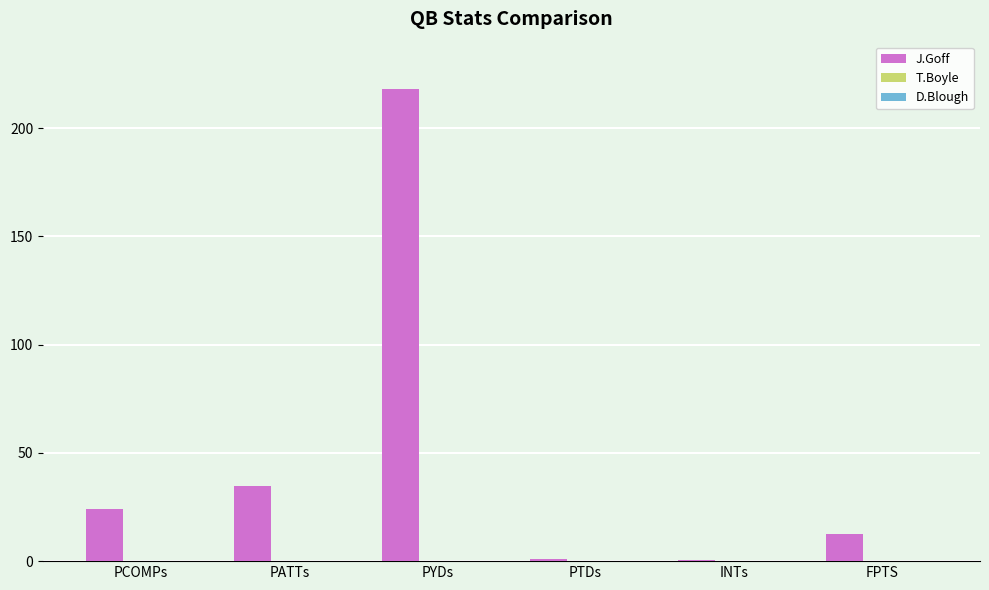

The value of J.Goff at PYDs is 114.4. True or false?

False